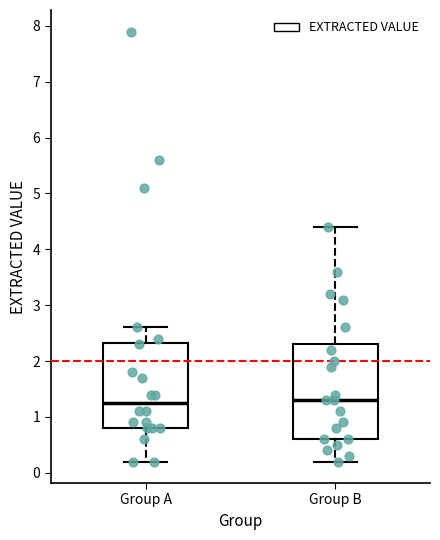

Where is the upper edge of the box for Group A on the y-axis? The values are not printed on the chart, so give them approximately, as read against the axis.

2.3